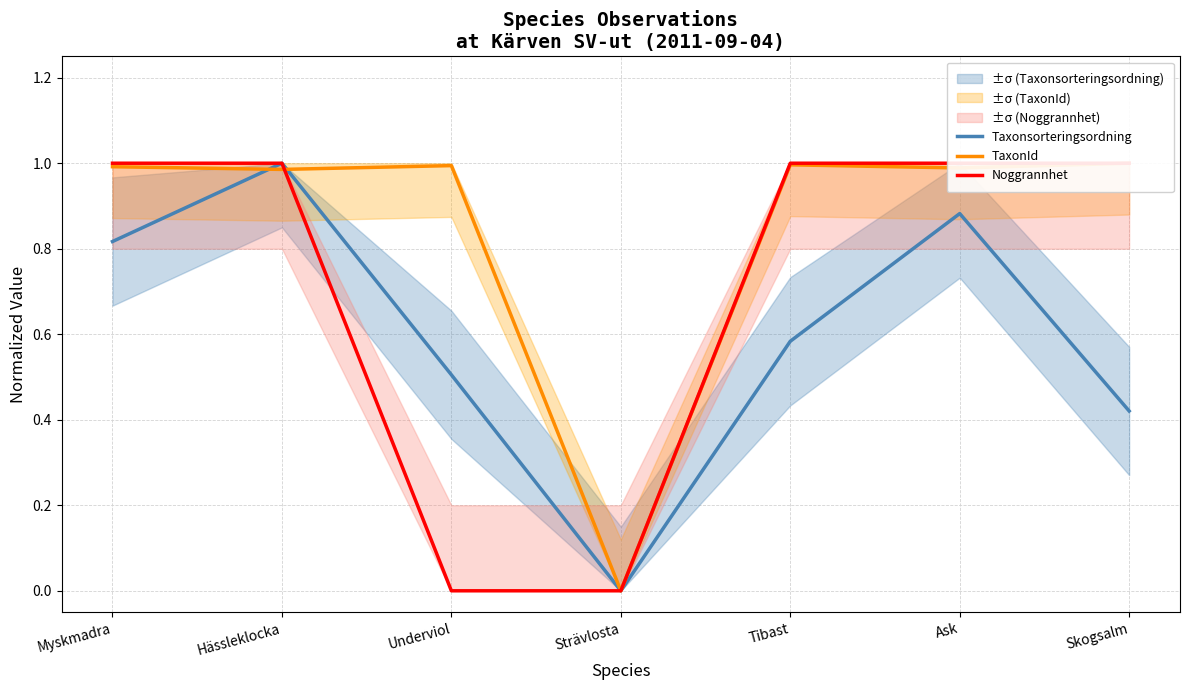

Which series has the largest range (max minus min)?

Taxonsorteringsordning